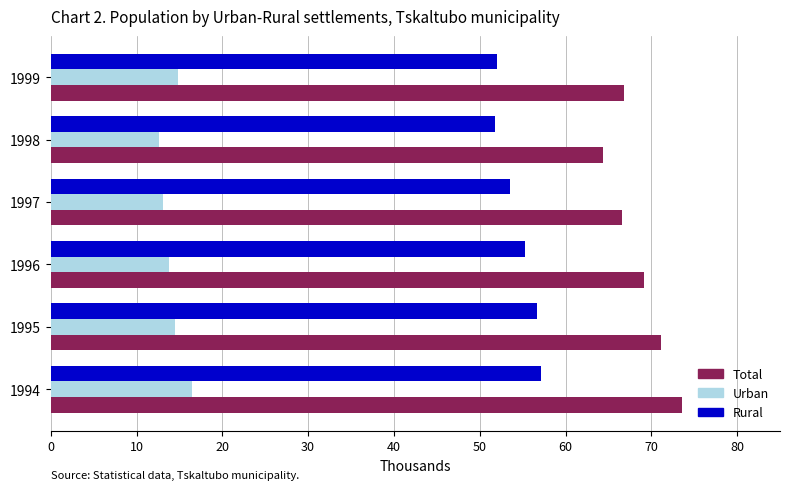

True or false: Total has a value of 39.9 at 1998.

False